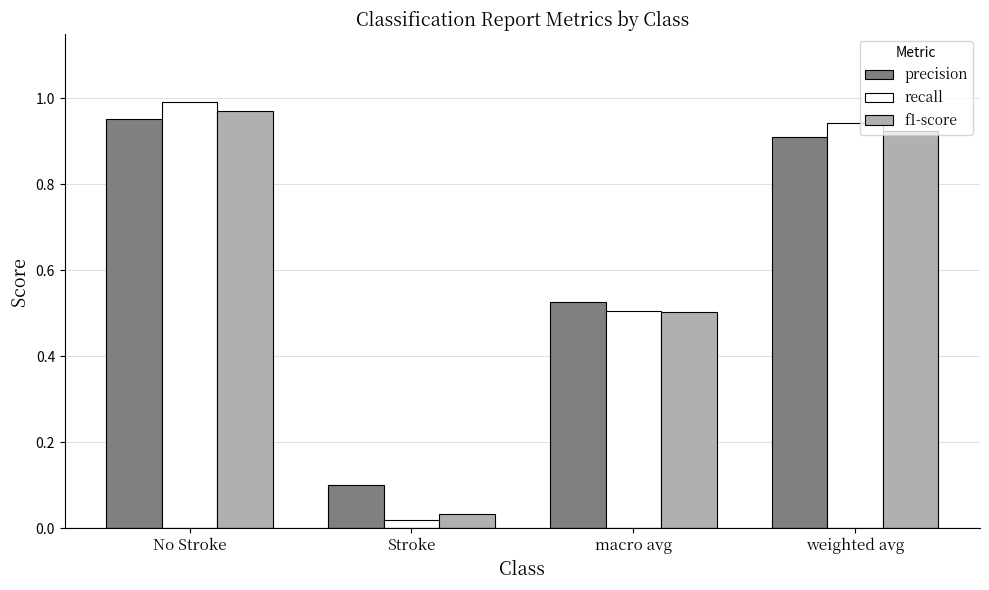

How many distinct data groups are displayed?

3